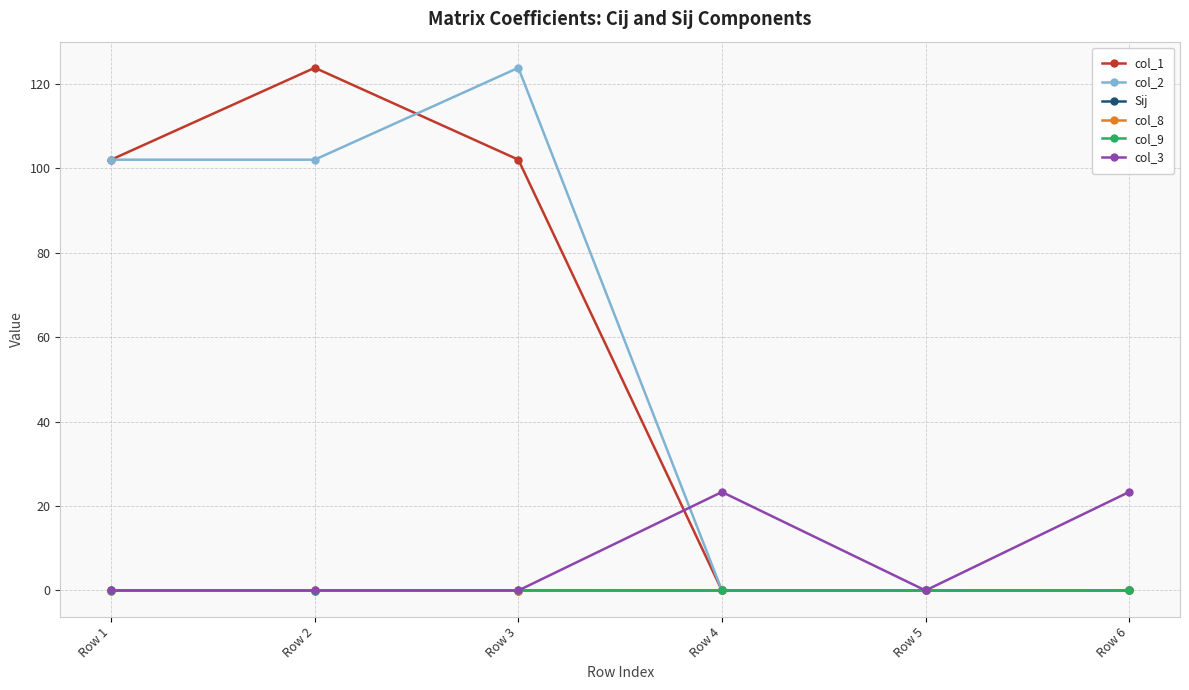

In col_1, how many points are higher than both neighbors (excluding endpoints)?

1